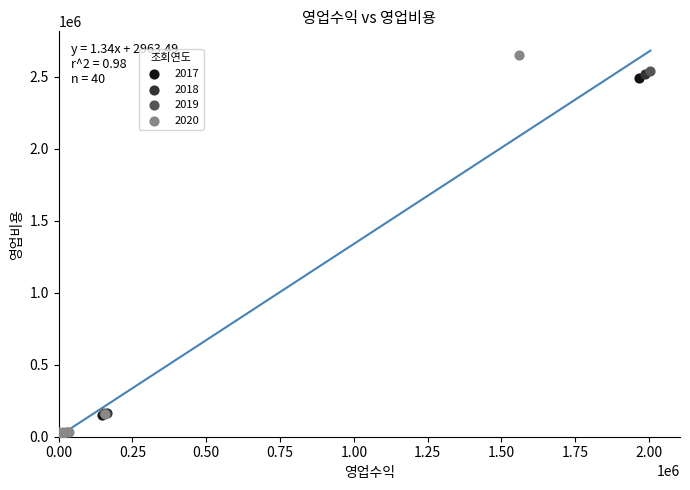

Which series has the widest spread of Y values?

2020